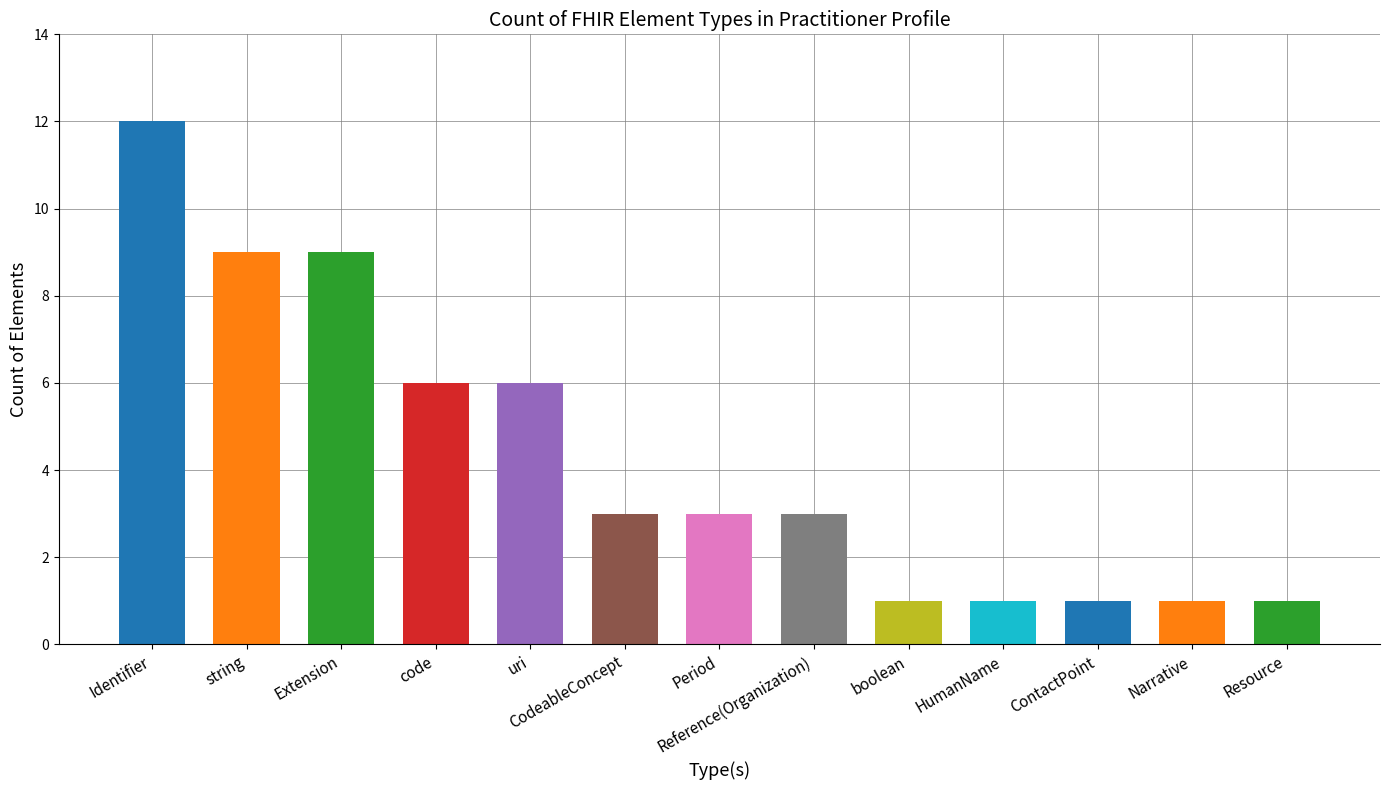

What is the greatest value displayed?

12